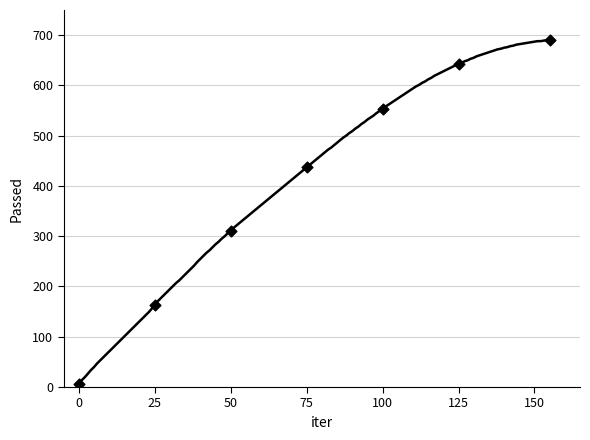

What is the range of Y values (max minus min)?

684